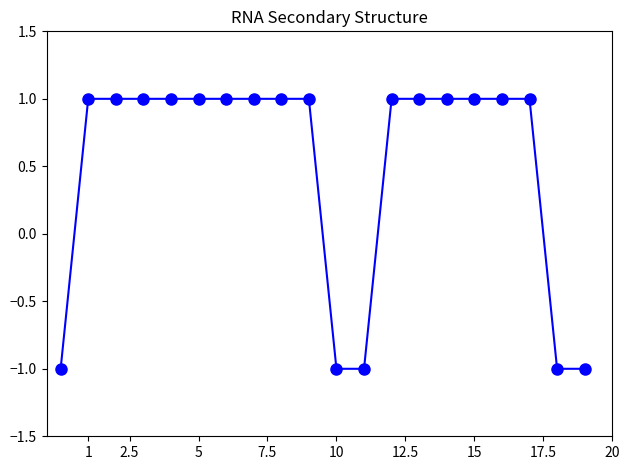

How many values are below zero?

5